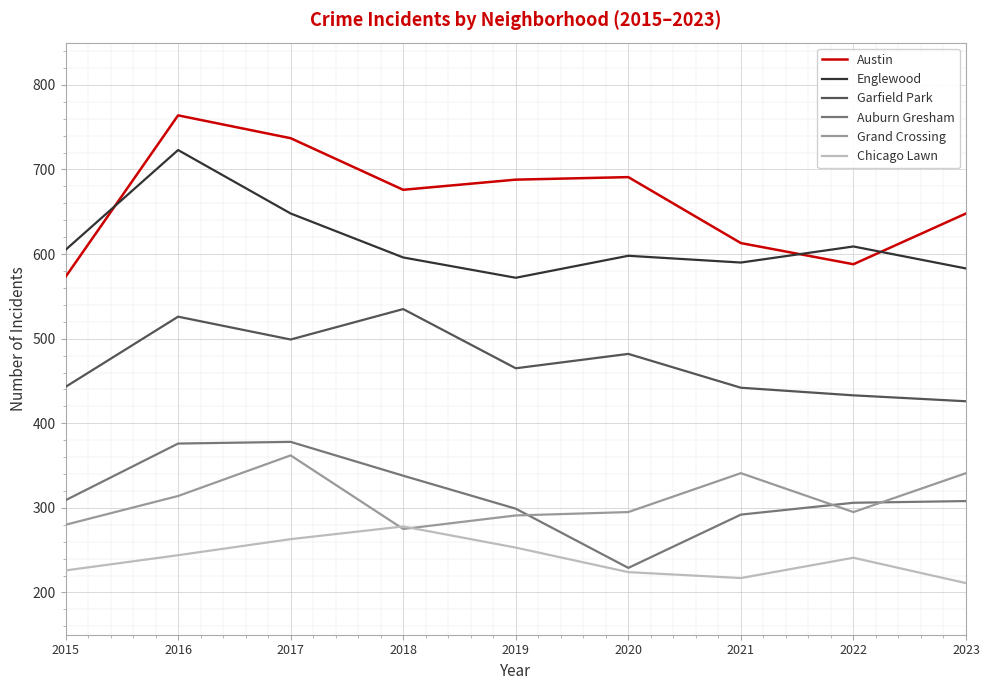

What is the smallest value displayed?

211